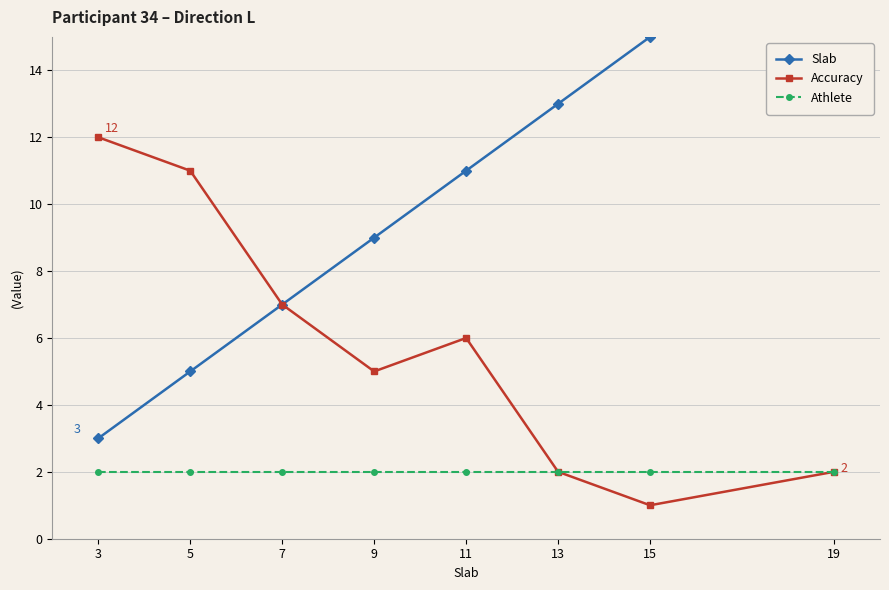

What is the maximum value shown in the chart?

19